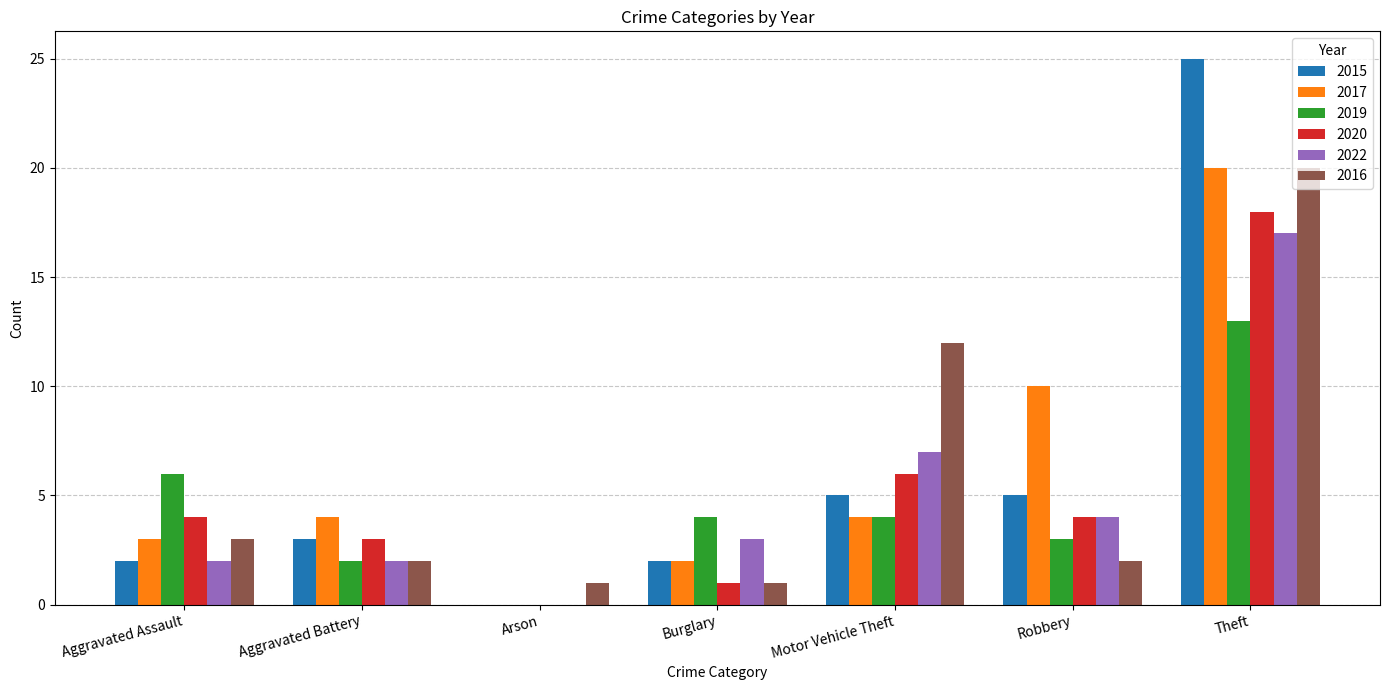

Reading left to right, transcribe all the data shown in this chart.

2015: Aggravated Assault=2	Aggravated Battery=3	Arson=0	Burglary=2	Motor Vehicle Theft=5	Robbery=5	Theft=25
2017: Aggravated Assault=3	Aggravated Battery=4	Arson=0	Burglary=2	Motor Vehicle Theft=4	Robbery=10	Theft=20
2019: Aggravated Assault=6	Aggravated Battery=2	Arson=0	Burglary=4	Motor Vehicle Theft=4	Robbery=3	Theft=13
2020: Aggravated Assault=4	Aggravated Battery=3	Arson=0	Burglary=1	Motor Vehicle Theft=6	Robbery=4	Theft=18
2022: Aggravated Assault=2	Aggravated Battery=2	Arson=0	Burglary=3	Motor Vehicle Theft=7	Robbery=4	Theft=17
2016: Aggravated Assault=3	Aggravated Battery=2	Arson=1	Burglary=1	Motor Vehicle Theft=12	Robbery=2	Theft=20